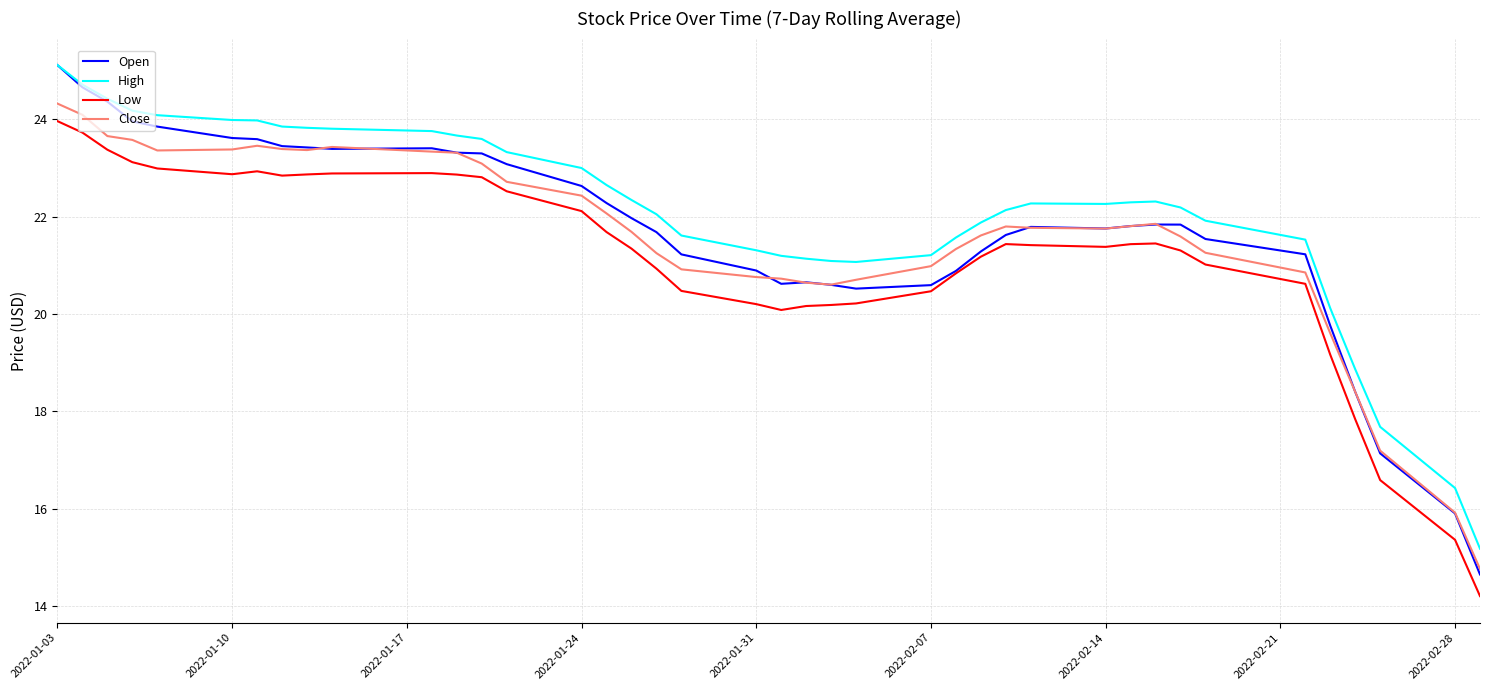

How many lines are shown in the chart?

4